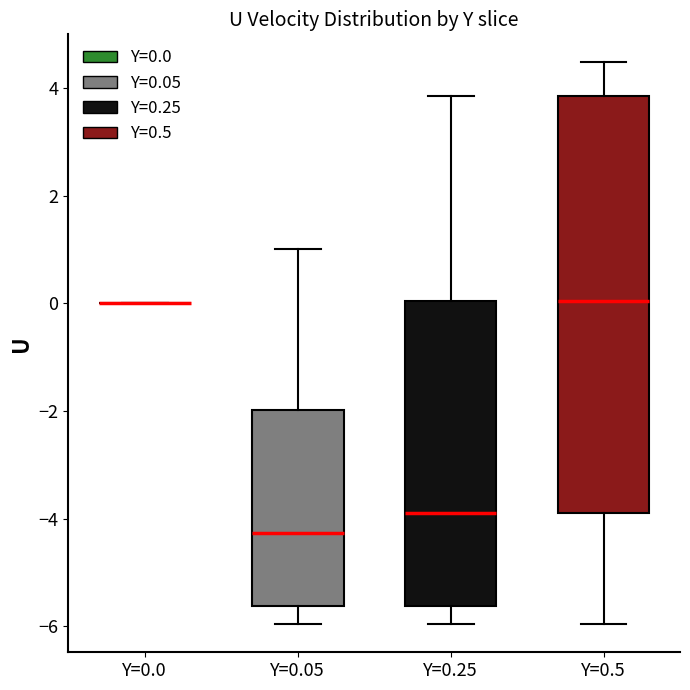

Reading left to right, read every box against the y-axis: the position of its median line, the range the box covers, and the ends of its whiskers. The values are not printed on the chart, so give them approximately, as read against the axis.

Y=0.0: box collapsed to a line at 0.0, whiskers 0.0 to 0.0
Y=0.05: median -4.2, box -5.6 to -2.0, whiskers -6.0 to 1.0
Y=0.25: median -3.8, box -5.6 to 0.0, whiskers -6.0 to 3.8
Y=0.5: median 0.0, box -3.8 to 3.8, whiskers -6.0 to 4.4